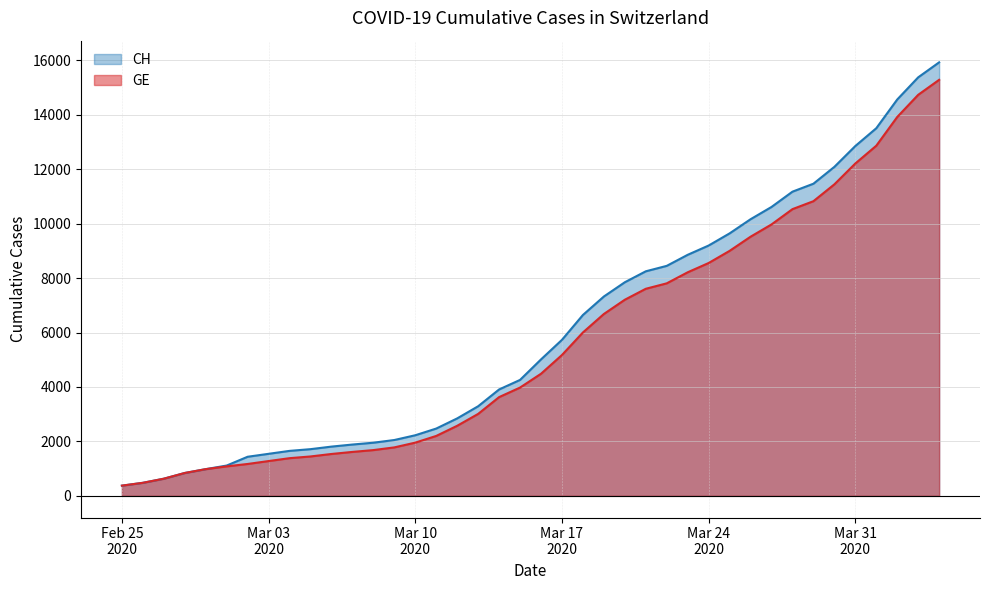

What is the lowest value of the GE series?

375